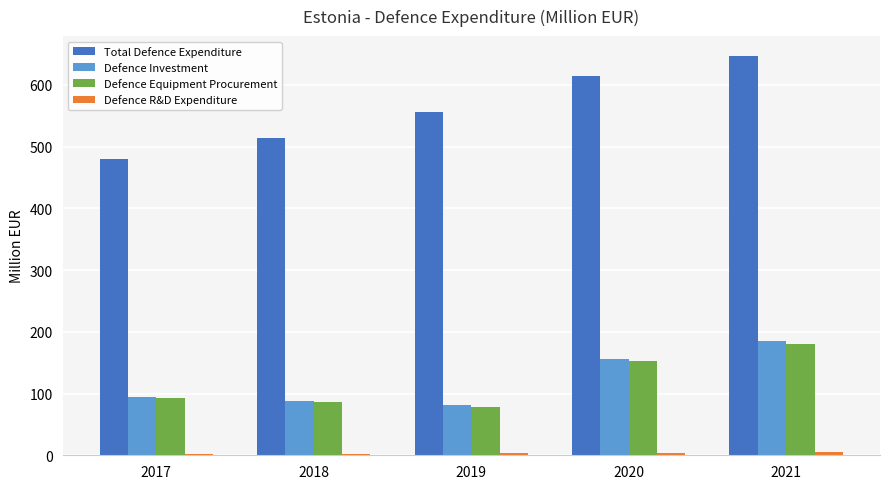

What is the difference between the second highest and minimum values in the Defence Equipment Procurement series?

74.1